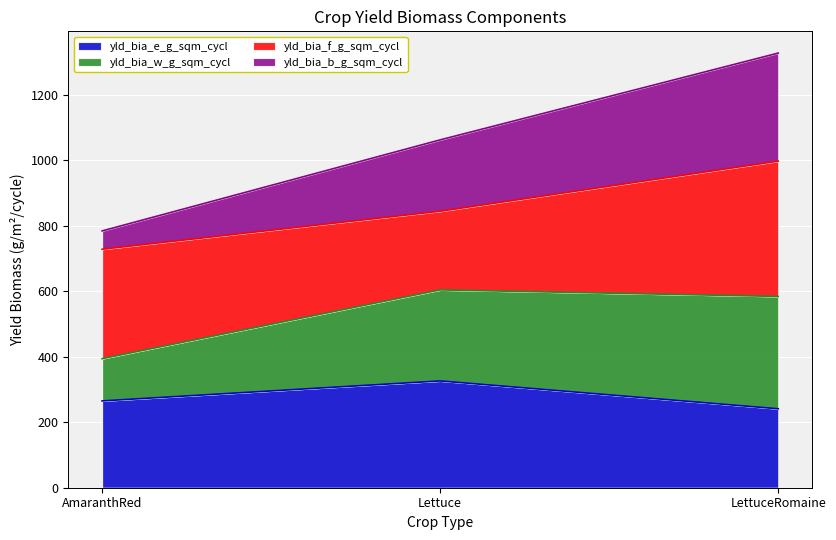

Which has a higher value, AmaranthRed or Lettuce?

Lettuce